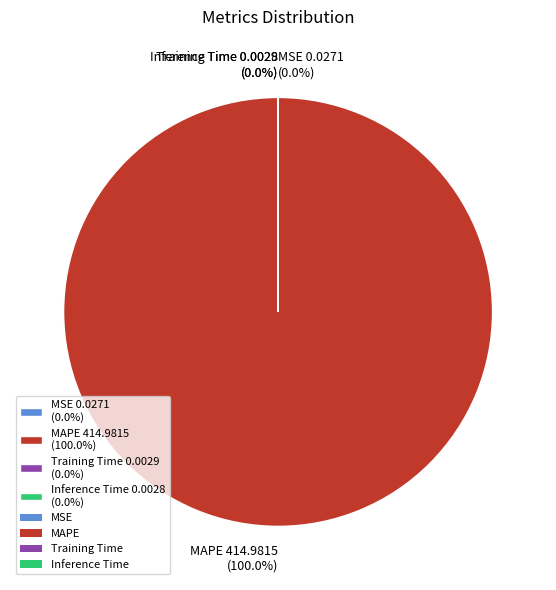

Does any single category account for the majority?

Yes